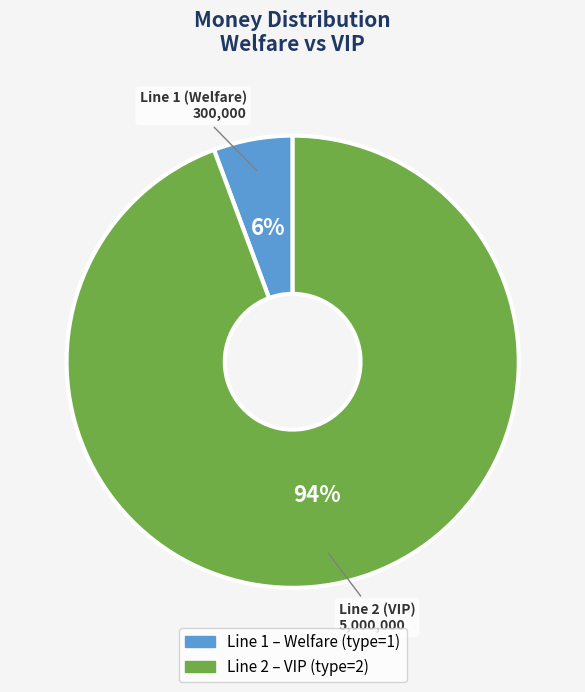

To the nearest percent, what is the average slice percentage?

50%